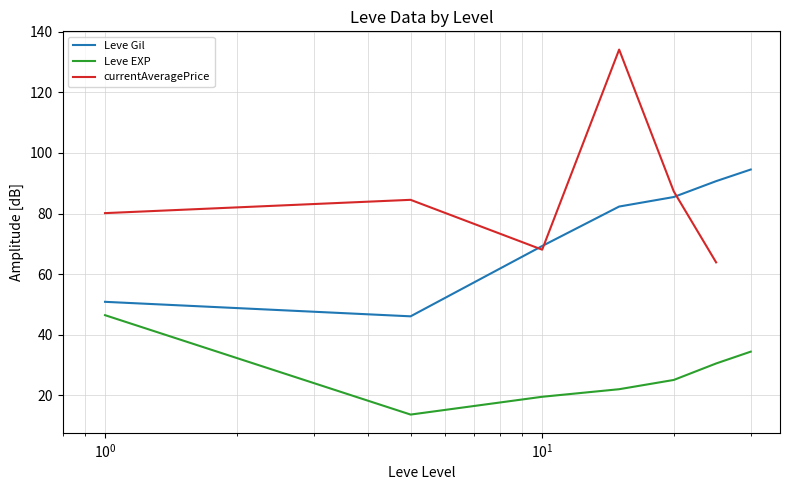

True or false: Leve Gil and Leve EXP cross at least once.

False